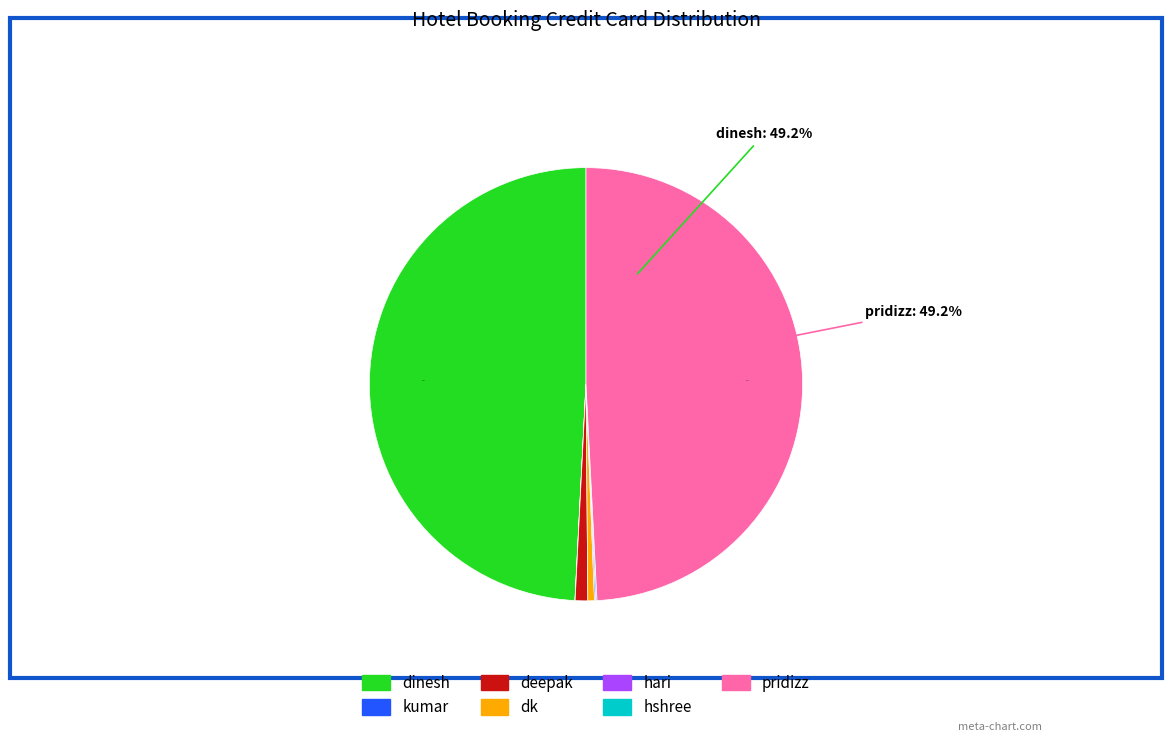

How much of the chart is everything except pridizz?

50.8%